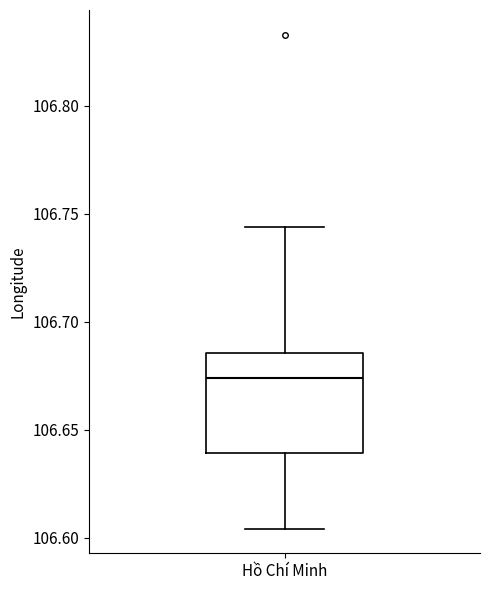

Read this box plot against the y-axis: the position of the median line, the range covered by the box, and the ends of both whiskers. The values are not printed on the chart, so give them approximately, as read against the axis.

median 106.675, box 106.640 to 106.685, whiskers 106.605 to 106.745